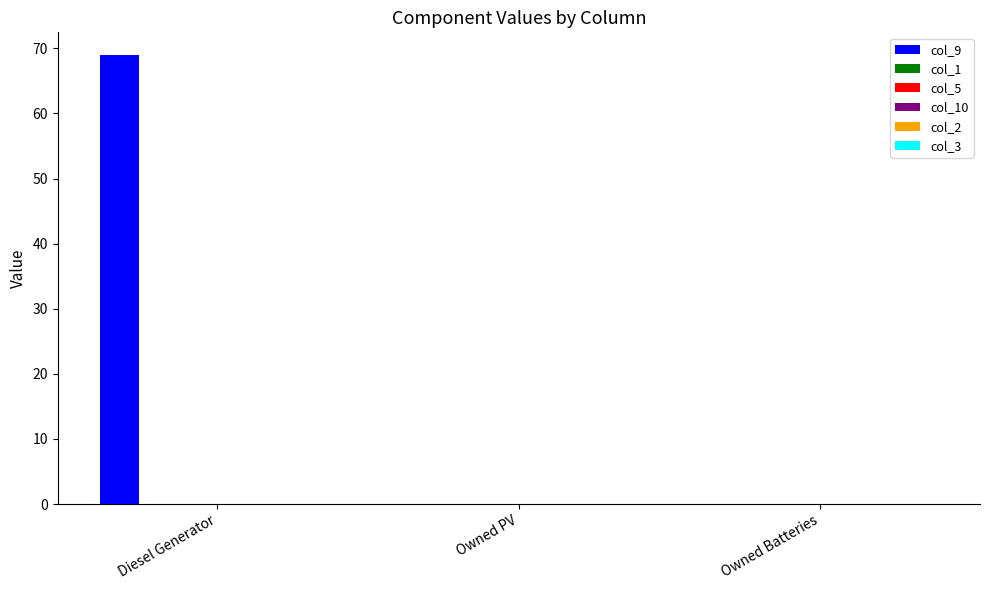

What is the greatest value displayed?

69.0